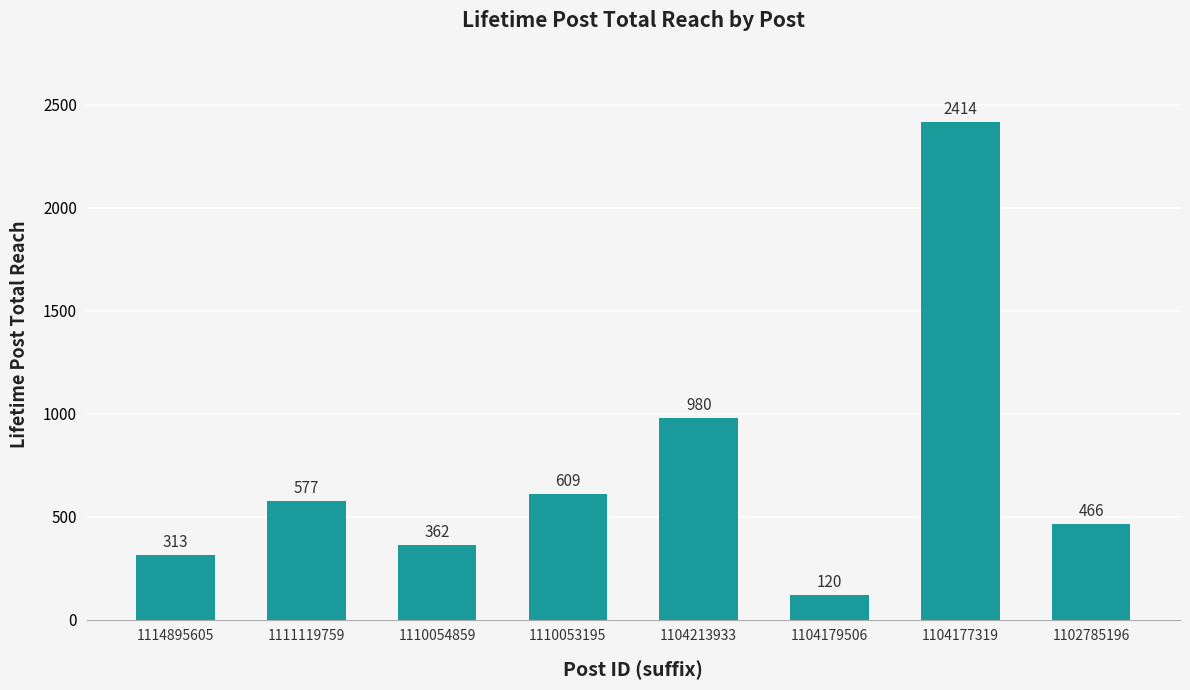

List the labels in order of value, smallest first.

1104179506, 1114895605, 1110054859, 1102785196, 1111119759, 1110053195, 1104213933, 1104177319